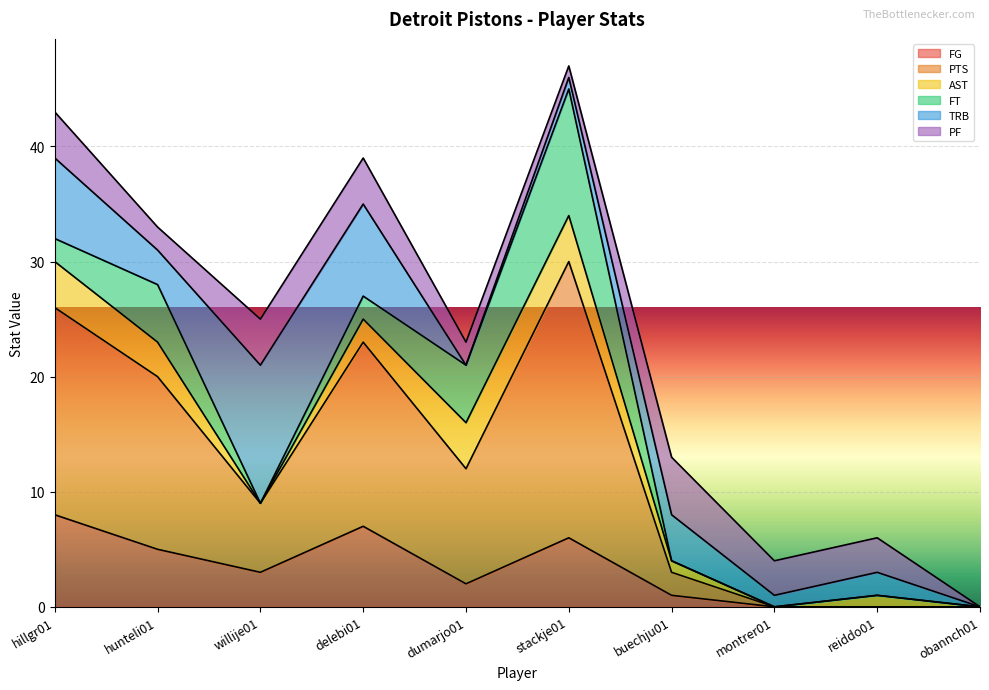

How many distinct data groups are displayed?

6